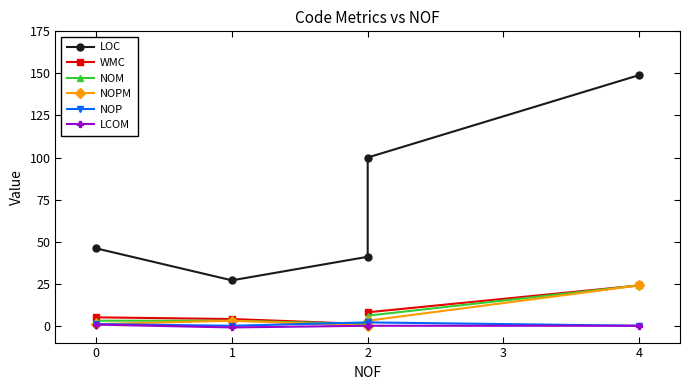

How many lines are shown in the chart?

6